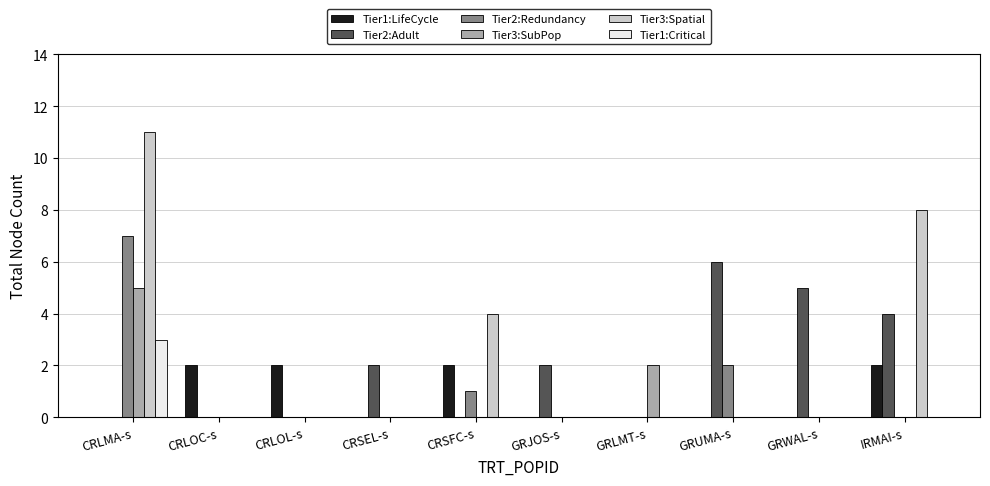

Between CRSEL-s and GRWAL-s, which series saw the biggest shift?

Tier2:Adult